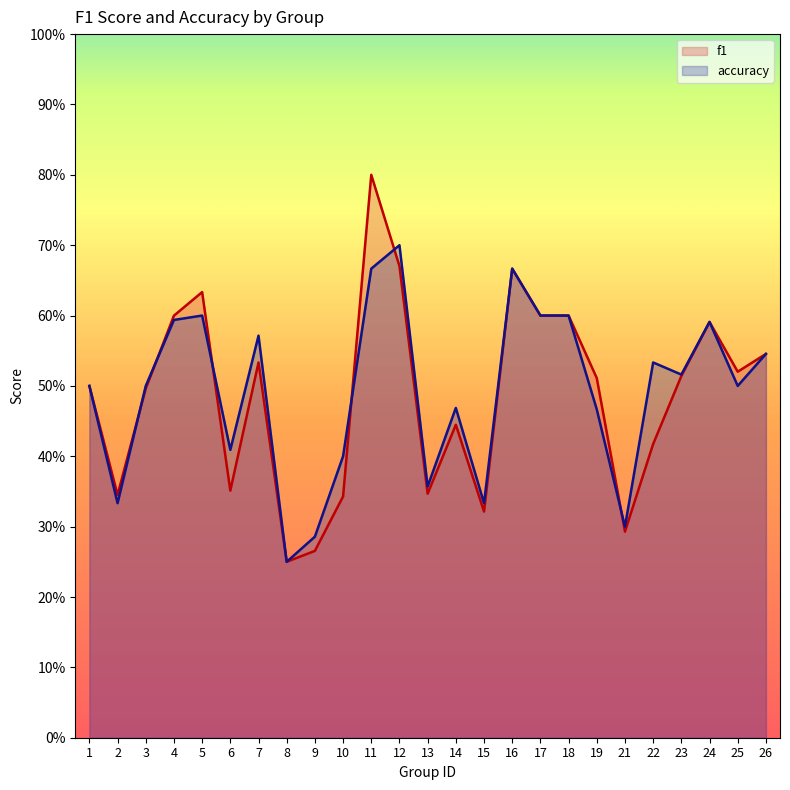

Does the chart have visible grid lines?

No